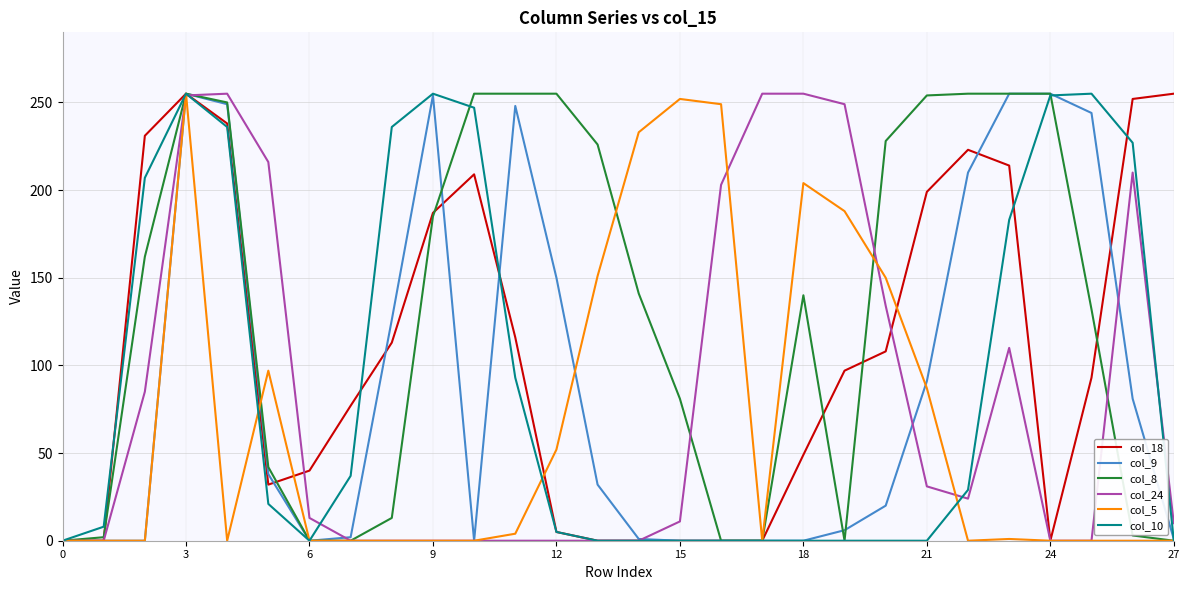

True or false: col_9 and col_10 cross at least once.

True